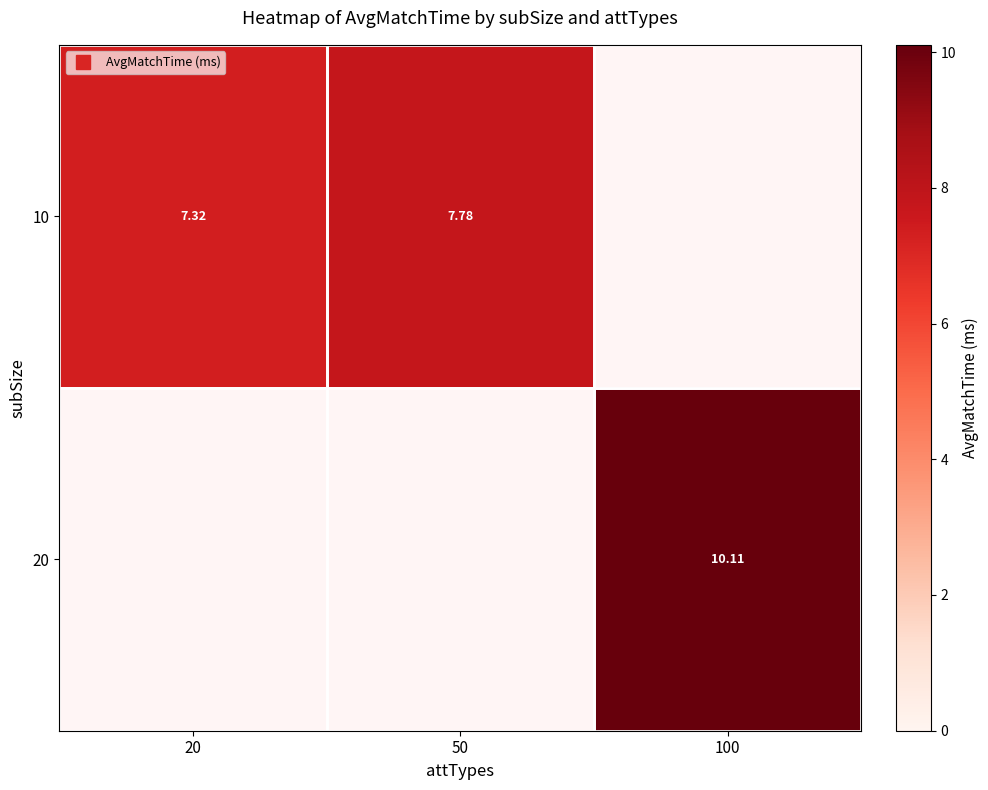

True or false: 10 has a value of 7.3 at 20.

True